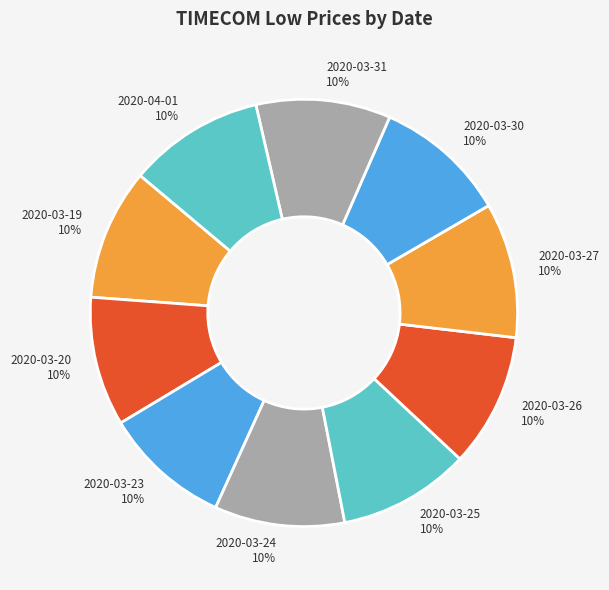

Is the sum of 2020-03-24 and 2020-03-26 greater than half?

No